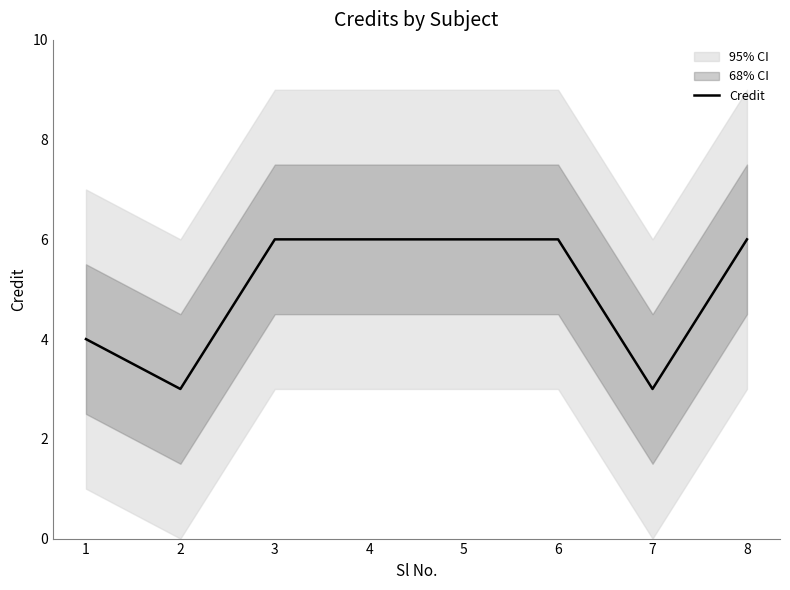

How many interior local valleys (lower than both neighbors) does the data have?

2